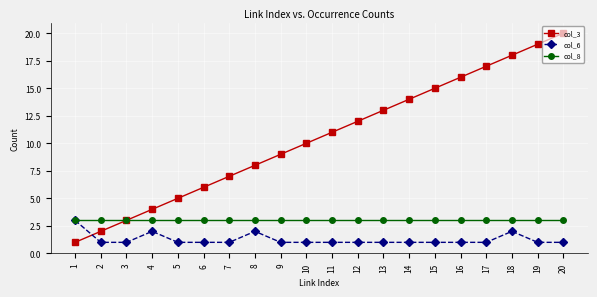

Rank the series by their average value, from lowest to highest.

col_6, col_8, col_3